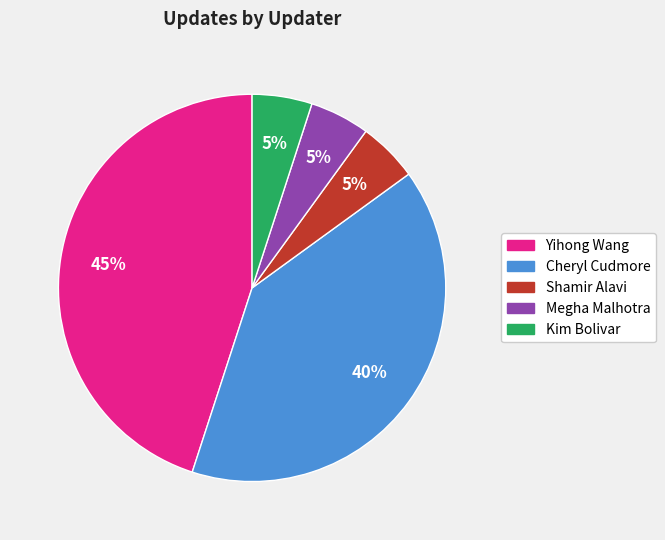

To the nearest percent, what is the difference between the largest and smallest slice percentages?

40%